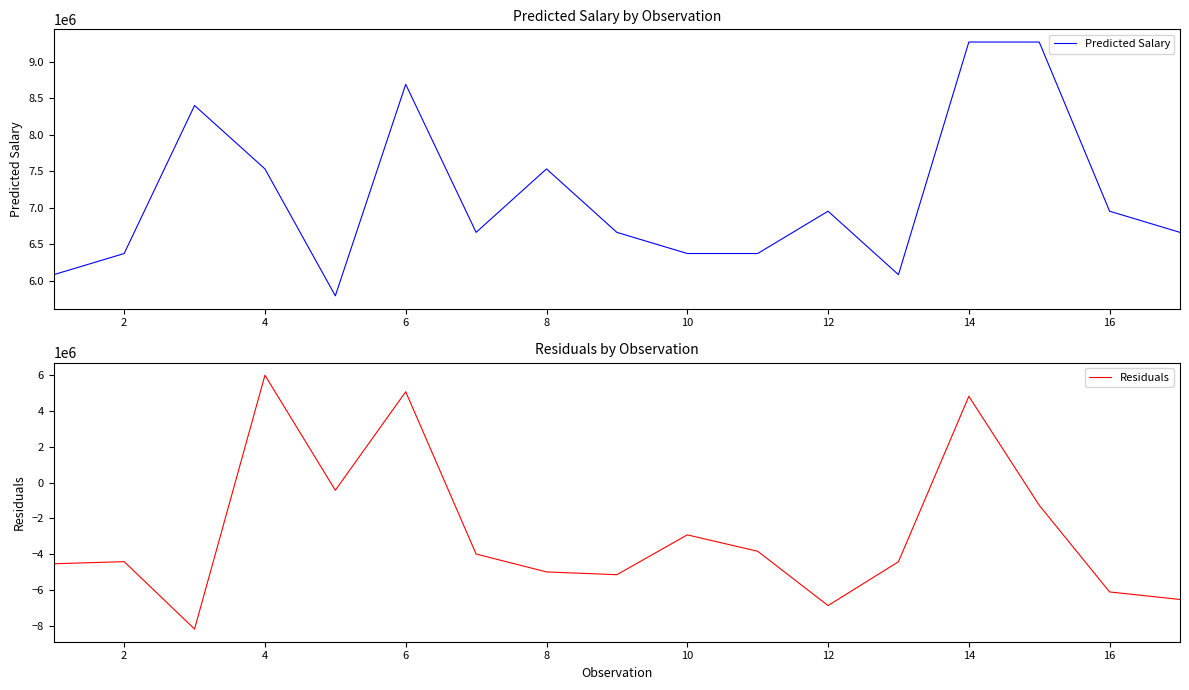

The value of Predicted Salary at 16 is 9888808.2. True or false?

False